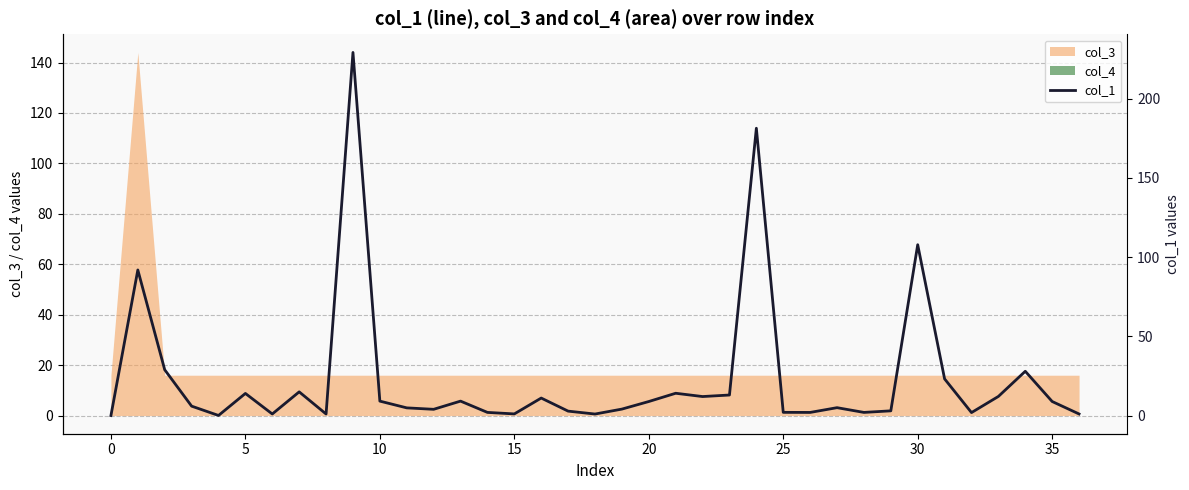

Where is the data nearest to the value 114?

30